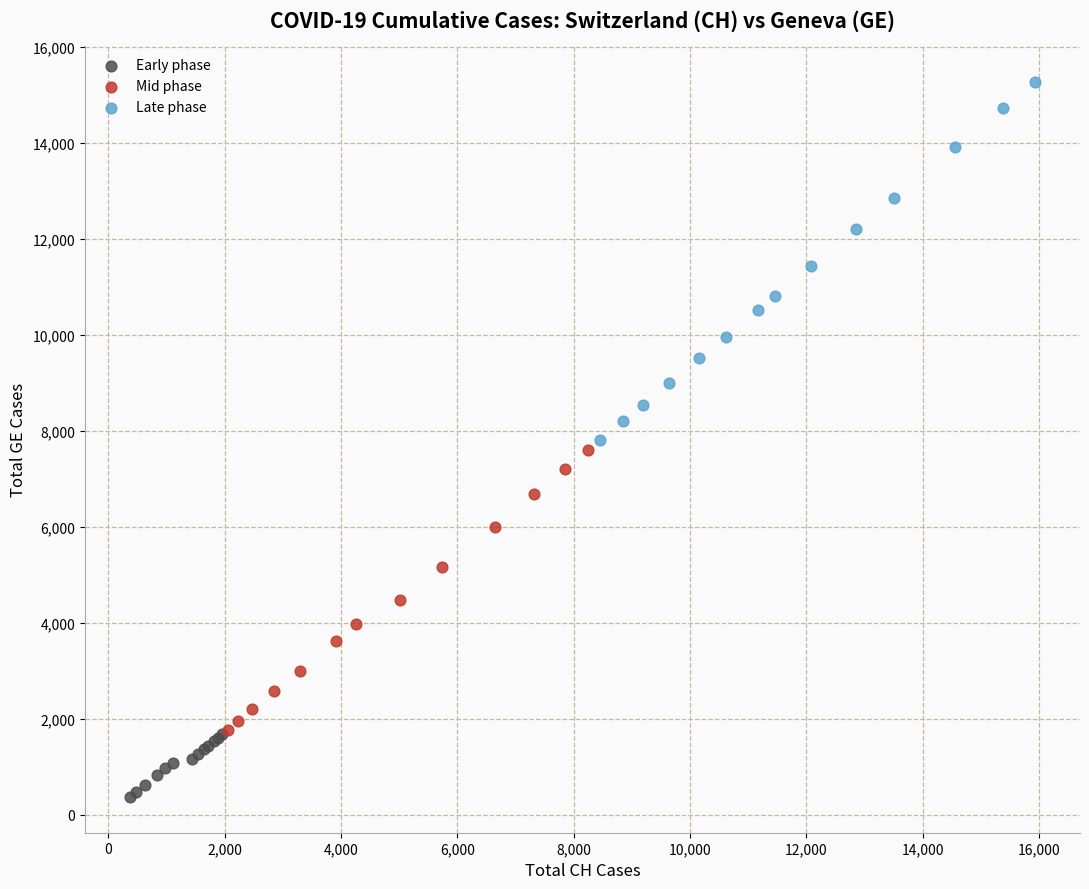

Which series contains the highest Y value?

Late phase